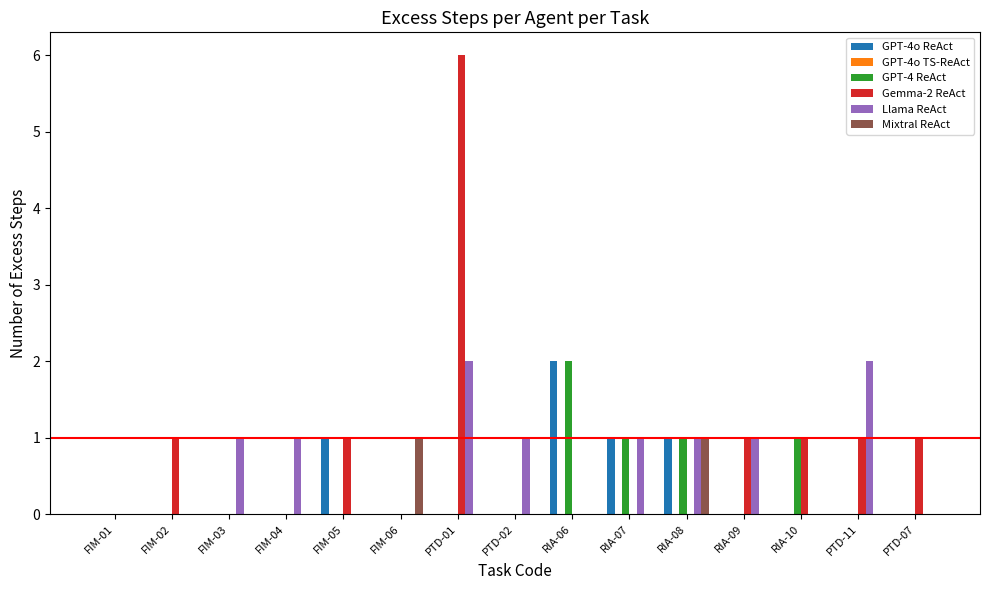

The GPT-4o ReAct series shows 0 at PTD-01. True or false?

True